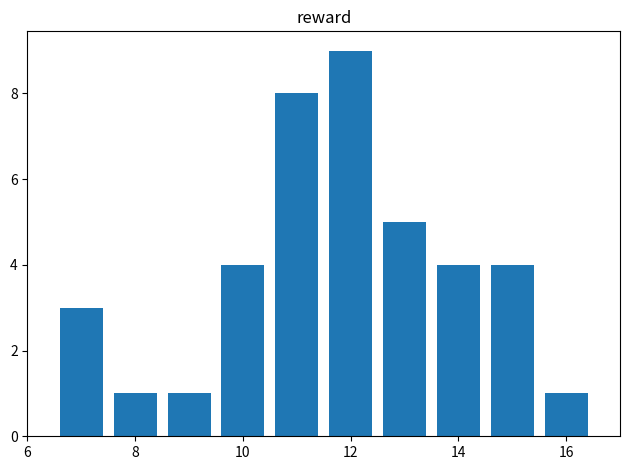

Does the chart contain any negative values?

No